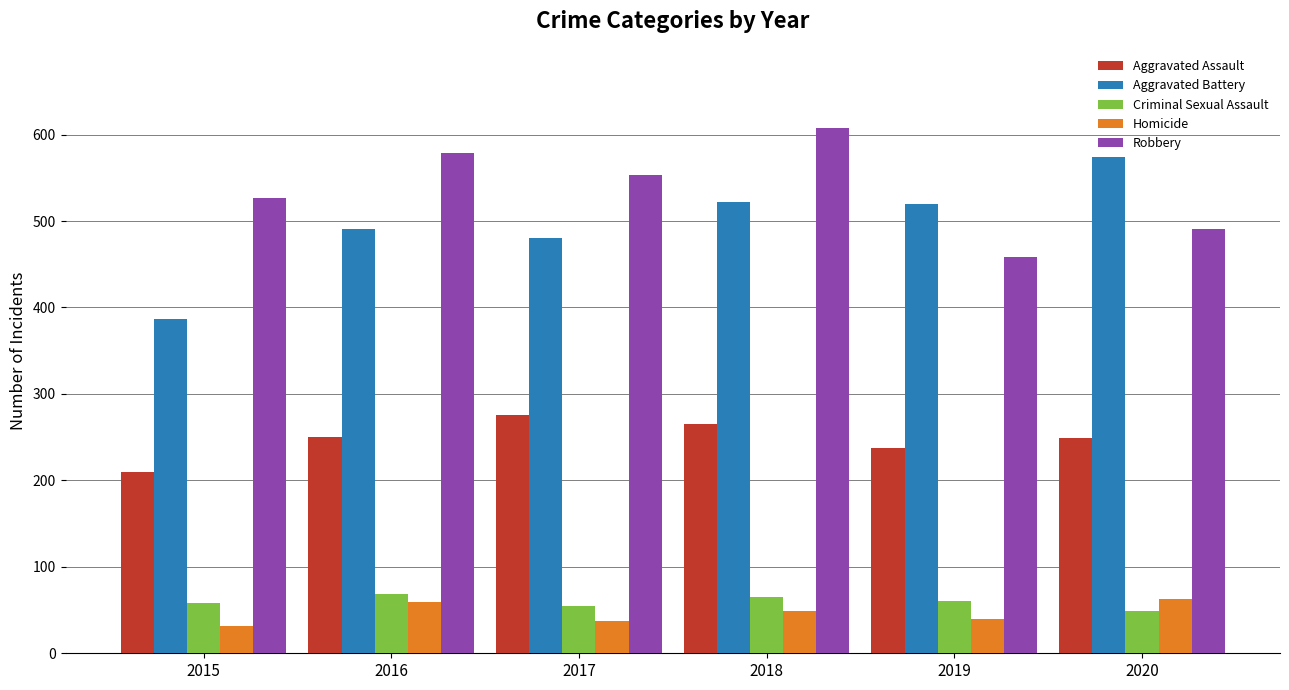

At which category is the sum across all series the highest?

2018